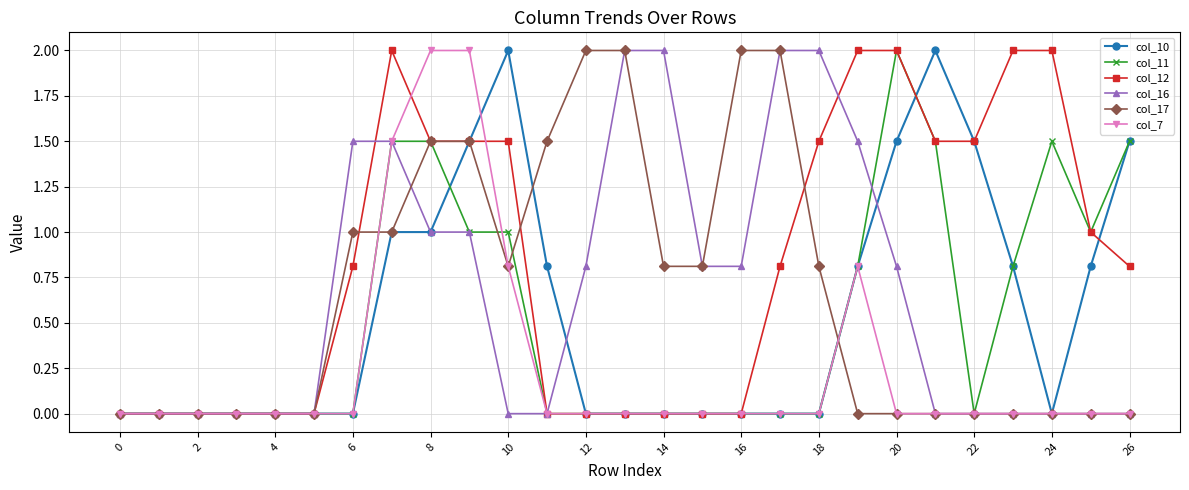

Which series ends up on top after the final intersection of col_10 and col_12?

col_10